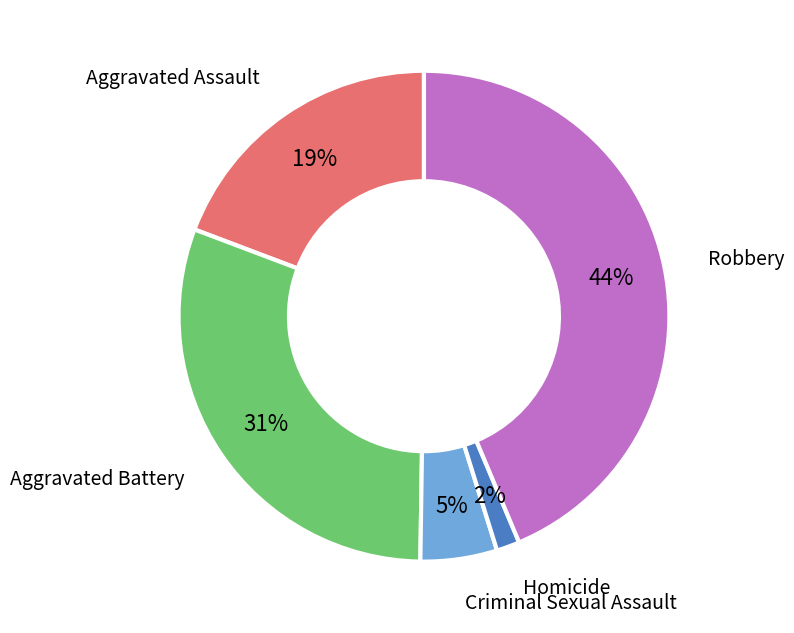

To the nearest percent, what is the difference between the largest and smallest slice percentages?

42%